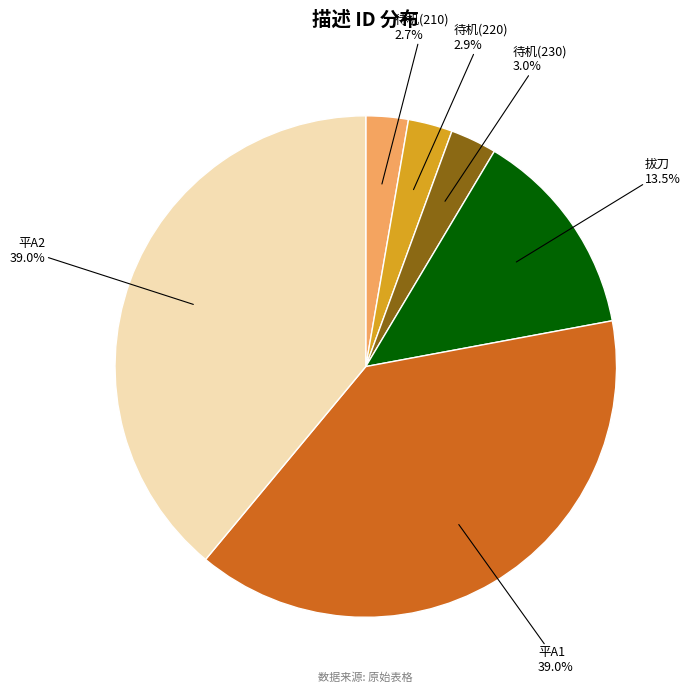

Is there a majority slice in this chart?

No